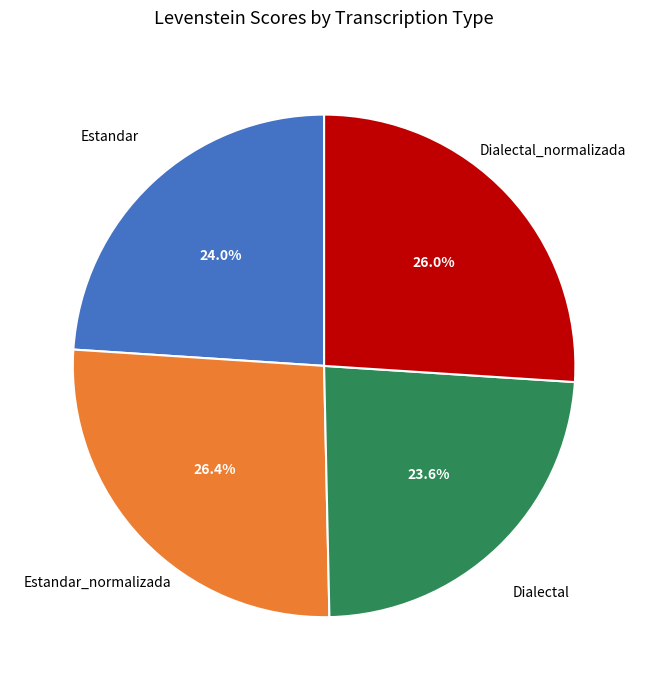

Is there a majority slice in this chart?

No